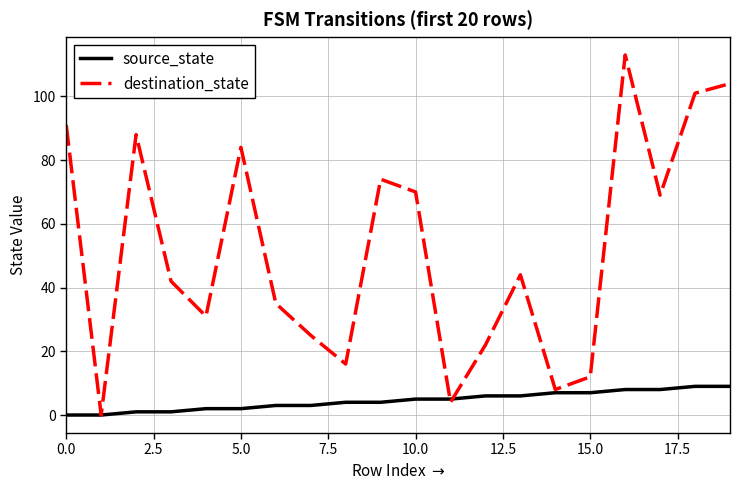

Which series has the largest total across all categories?

destination_state